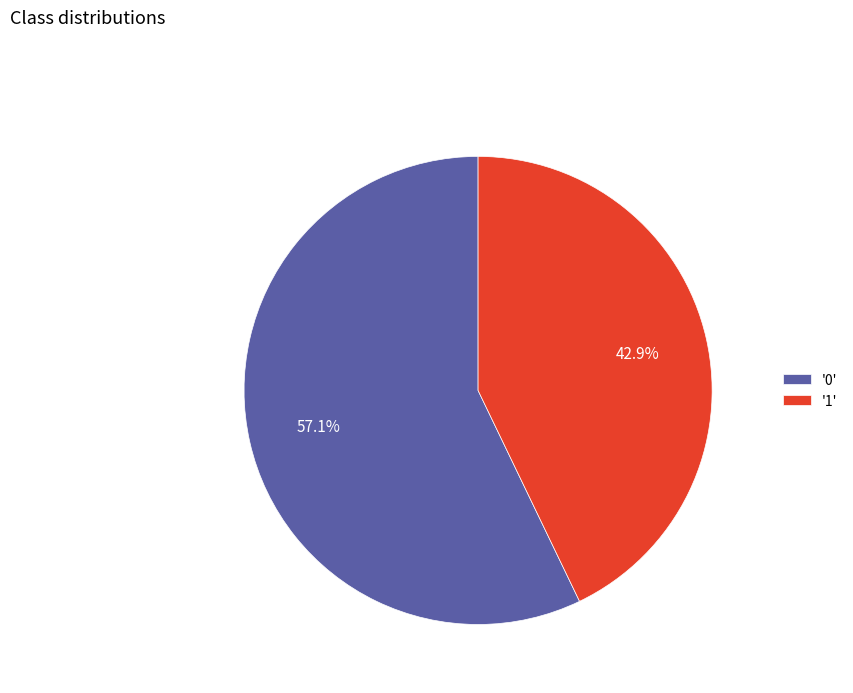

Which category has the biggest portion of the pie?

'0'